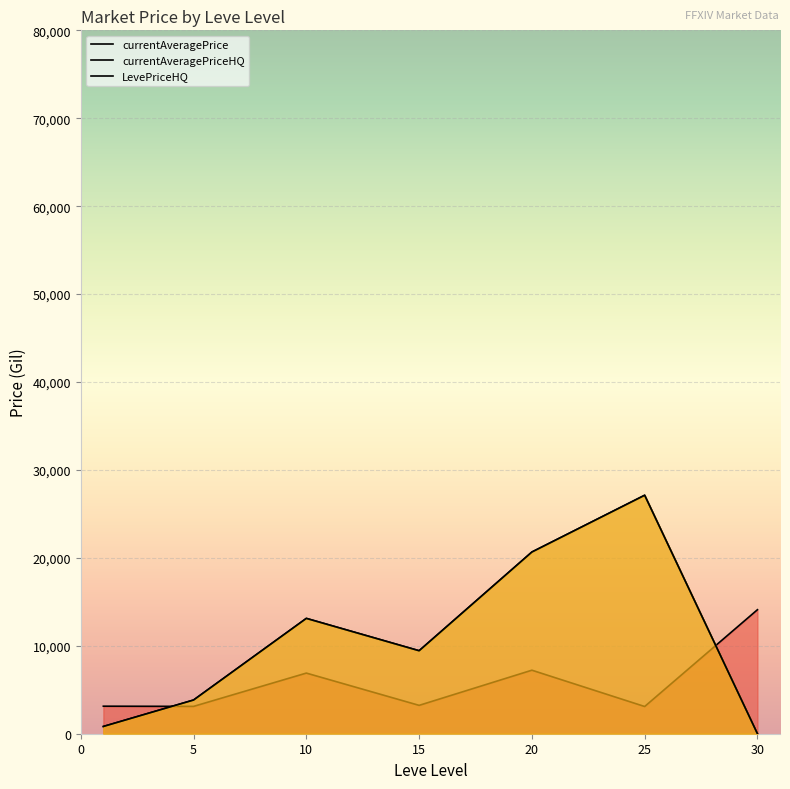

How many data points in currentAveragePrice are above 3225?

4